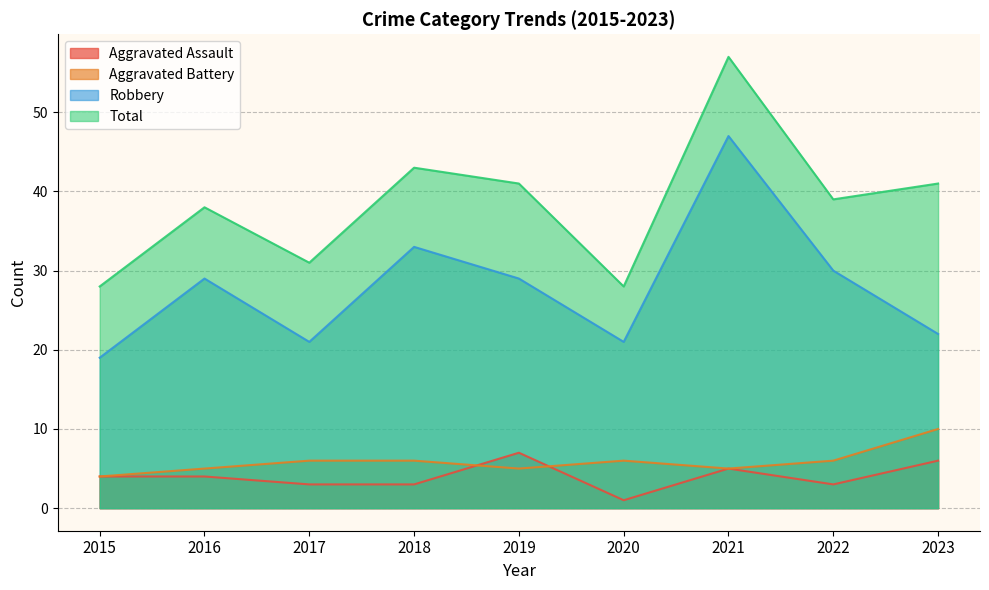

How many distinct data groups are displayed?

4